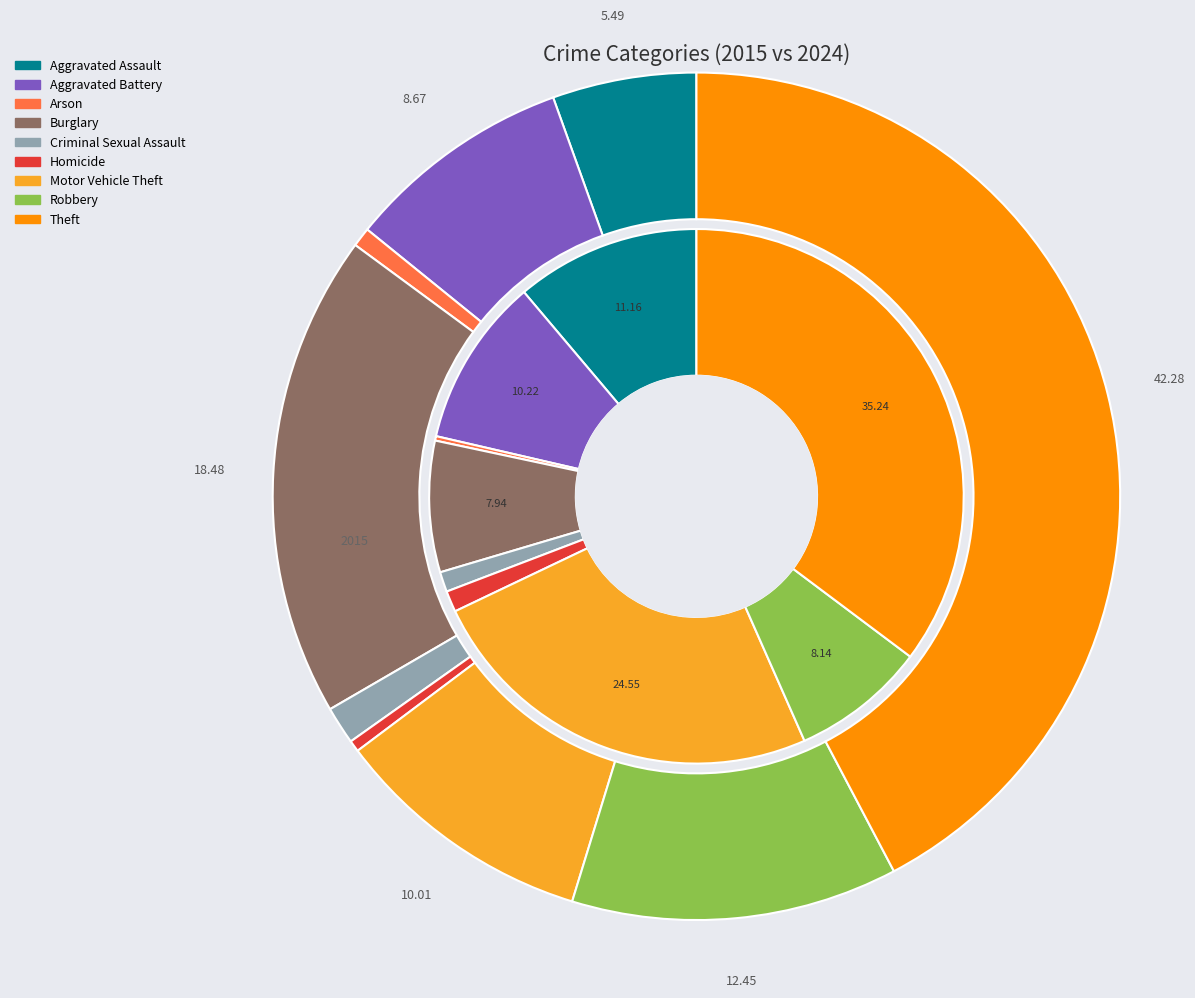

What percentage is the 4 slice, to the nearest percent?

1%